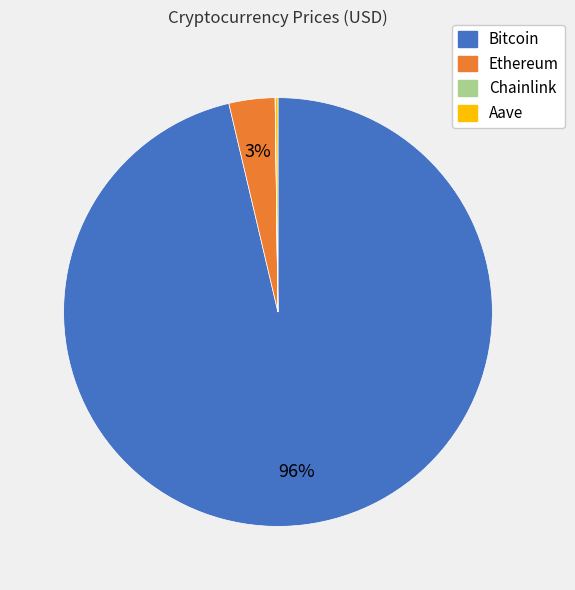

To the nearest percent, what is the combined percentage of Bitcoin and Ethereum?

100%